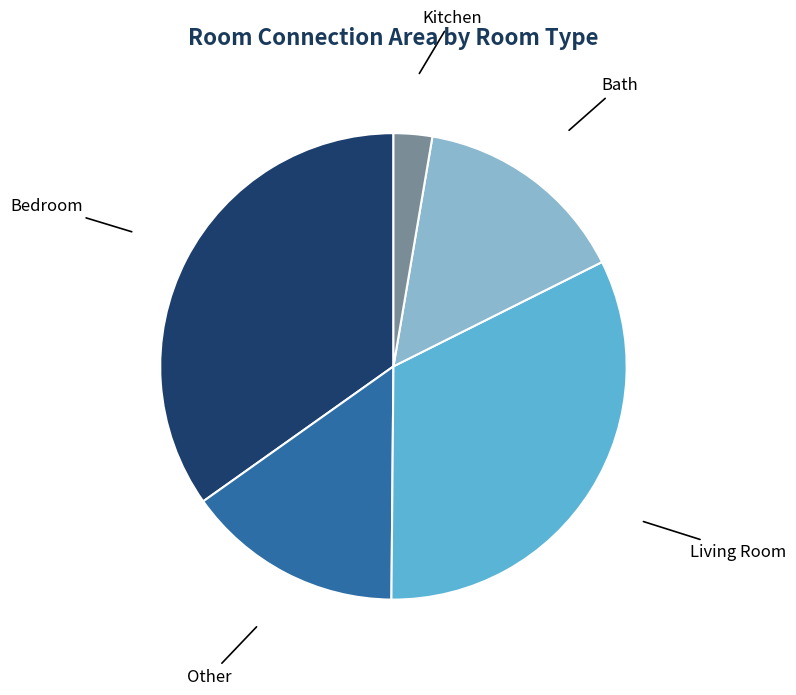

True or false: Living Room accounts for 33% of the total.

True